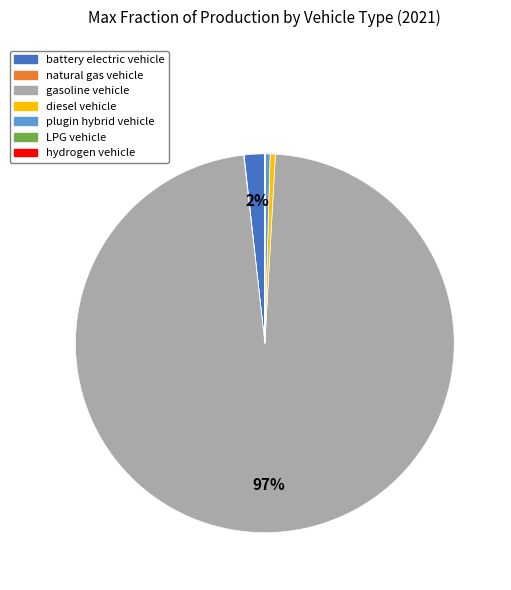

The diesel vehicle slice represents 0% of the pie. True or false?

True